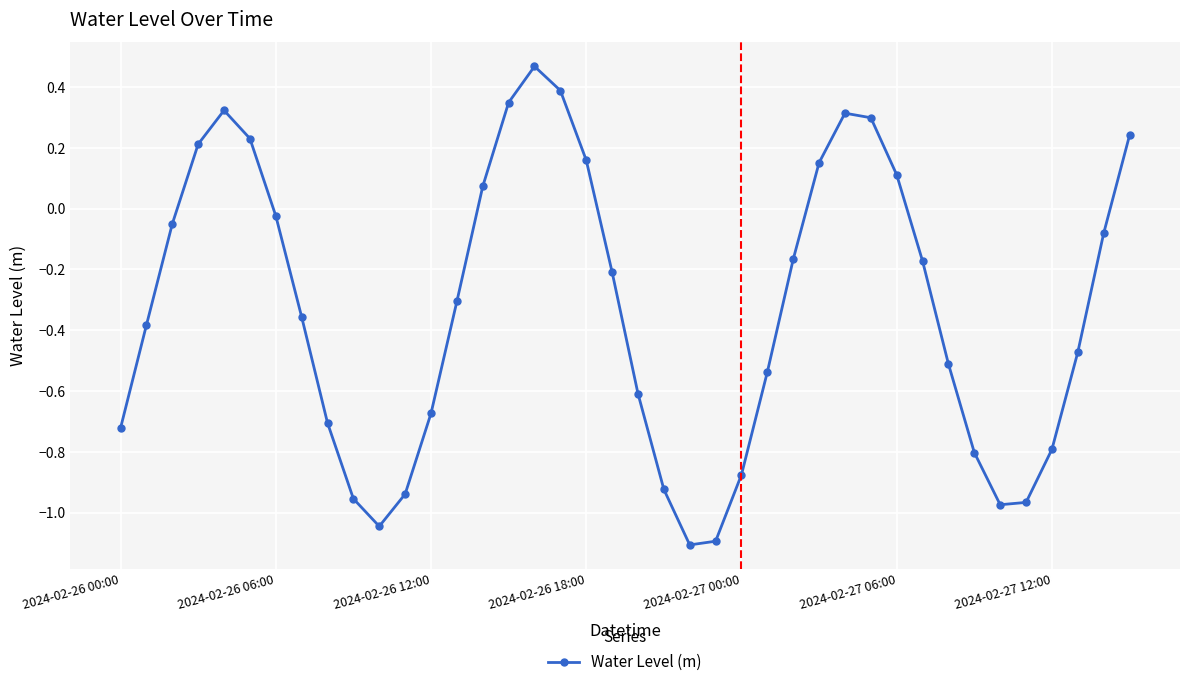

What is the sum of all values?

-13.1